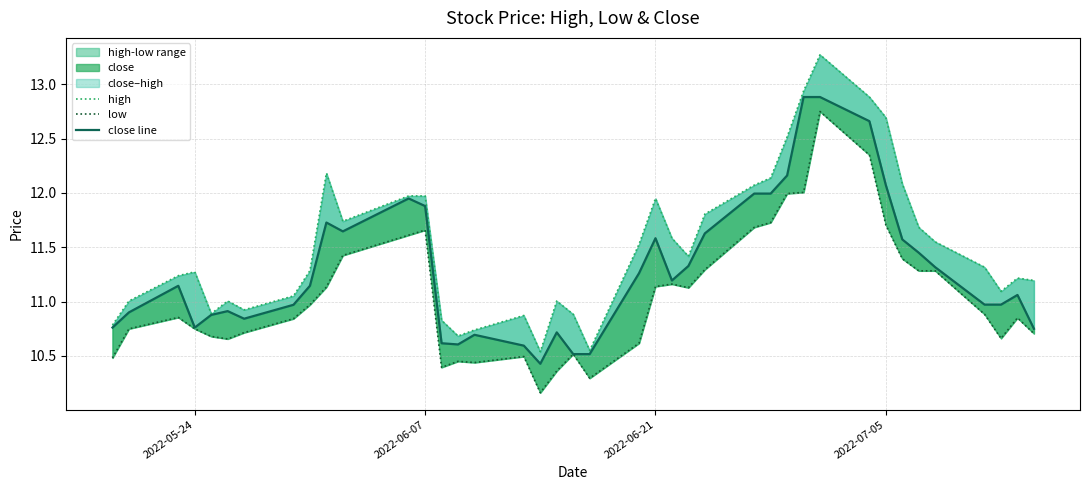

What is the value of the high point at the 19th from the left?

11.0